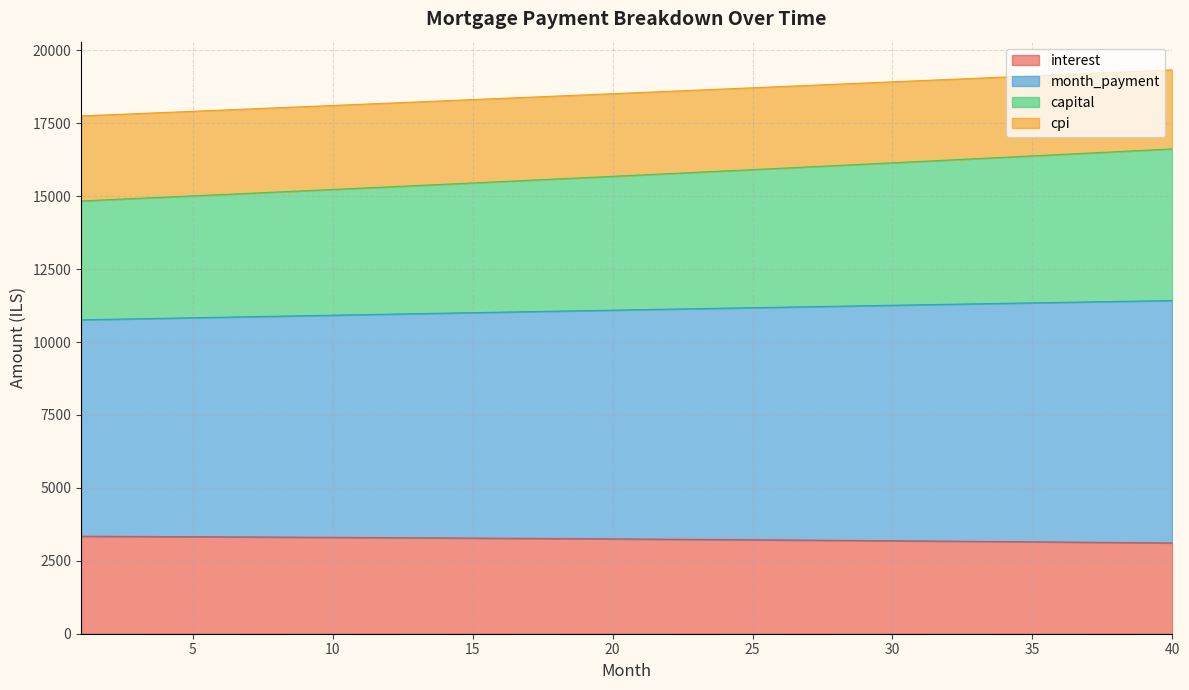

What is the difference between the highest and lowest values at 13?

14940.5